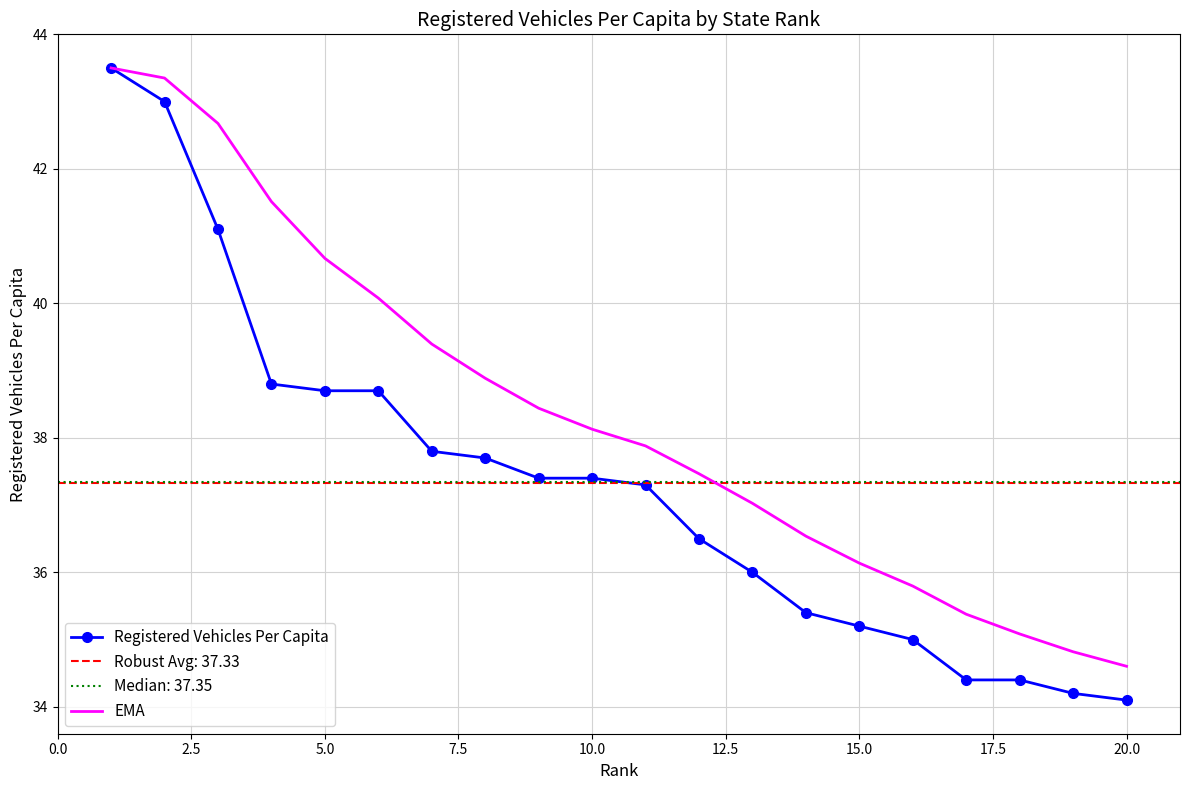

Is it true that Registered Vehicles Per Capita equals 35.2 at 15.0?

True